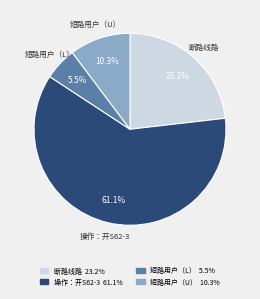

How many slices are in this pie chart?

4